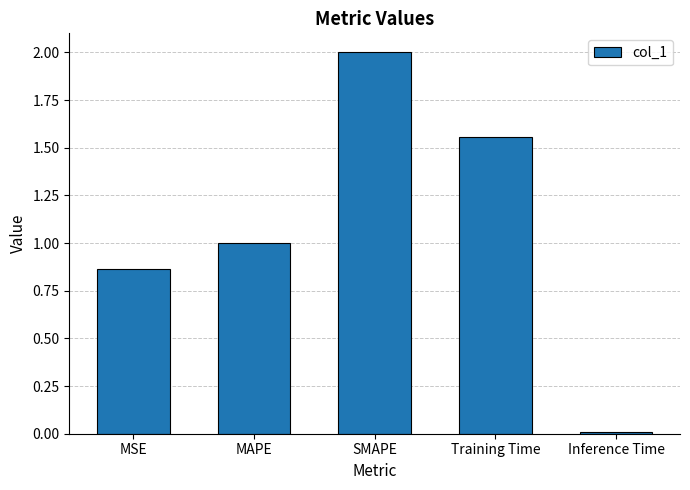

What is the change in value from SMAPE to Inference Time?

-2.0